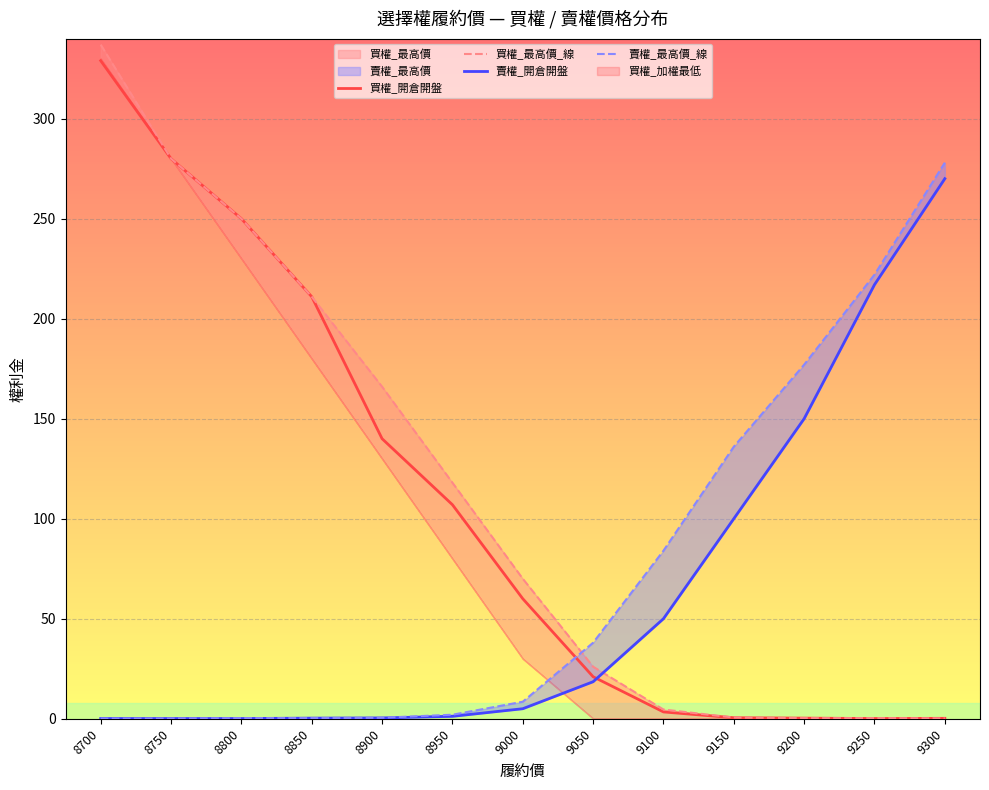

How many data points does each series have?

13